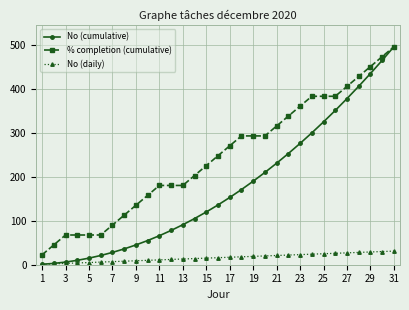

Rank the series by their average value, from highest to lowest.

% completion (cumulative), No (cumulative), No (daily)